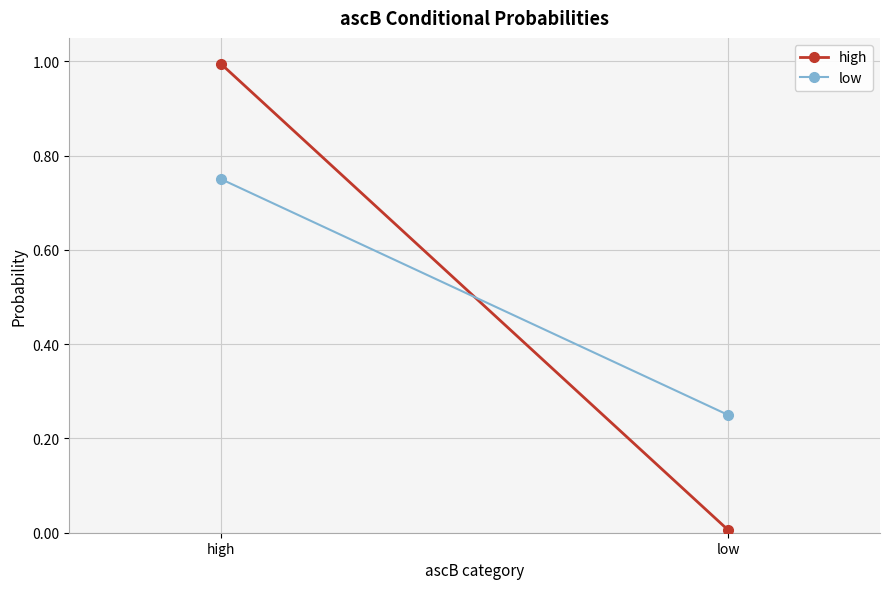

List the series in order of their peak value, lowest first.

low, high